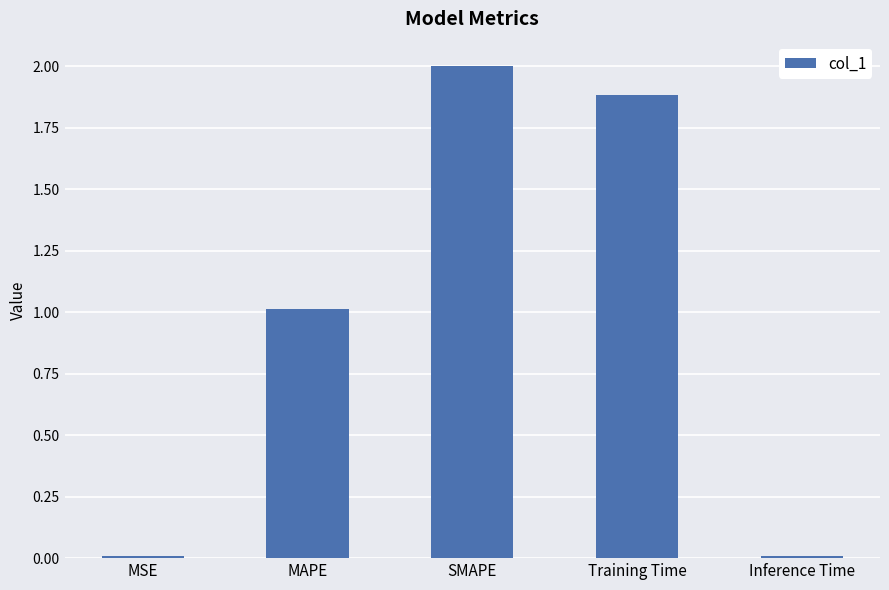

What is the sum of the values at Inference Time and Training Time?

1.9